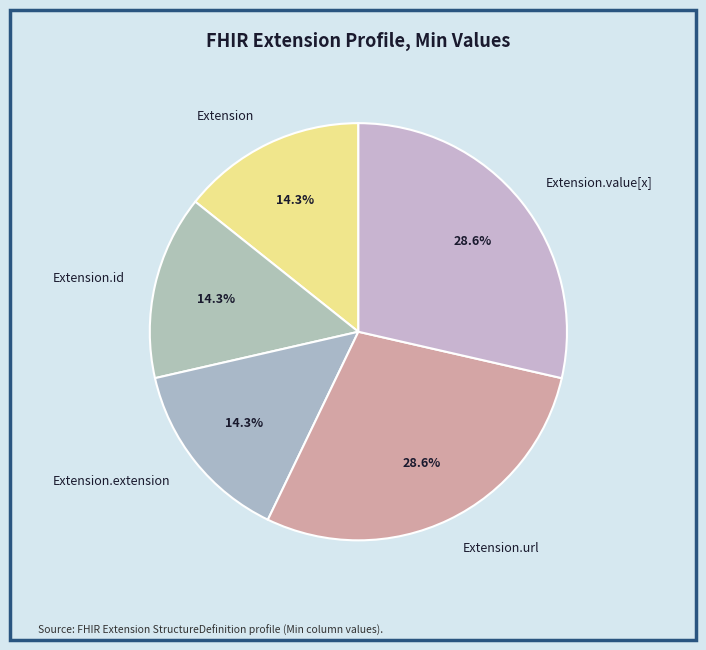

Does any single category account for the majority?

No